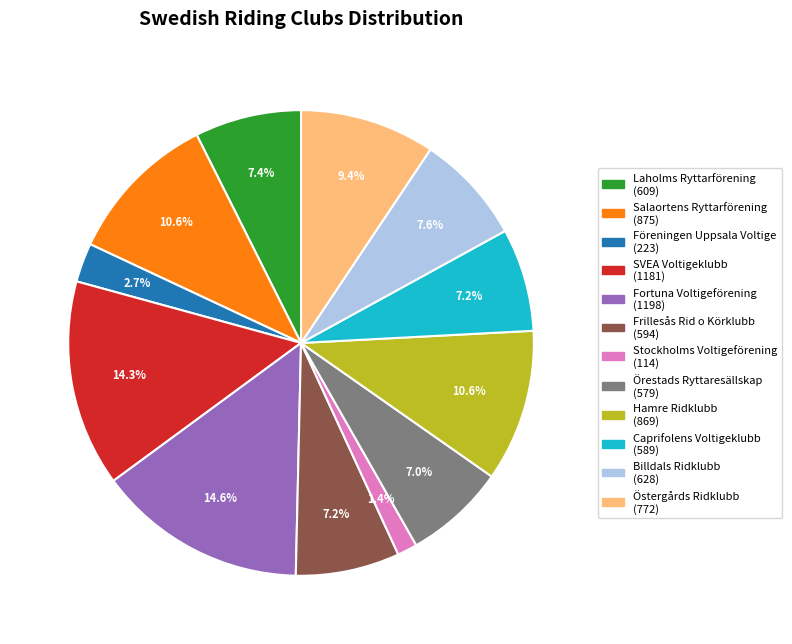

Is there a majority slice in this chart?

No